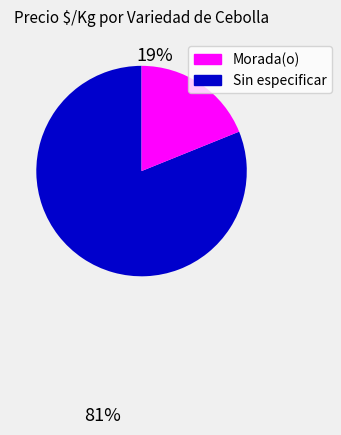

Does any single category account for the majority?

Yes